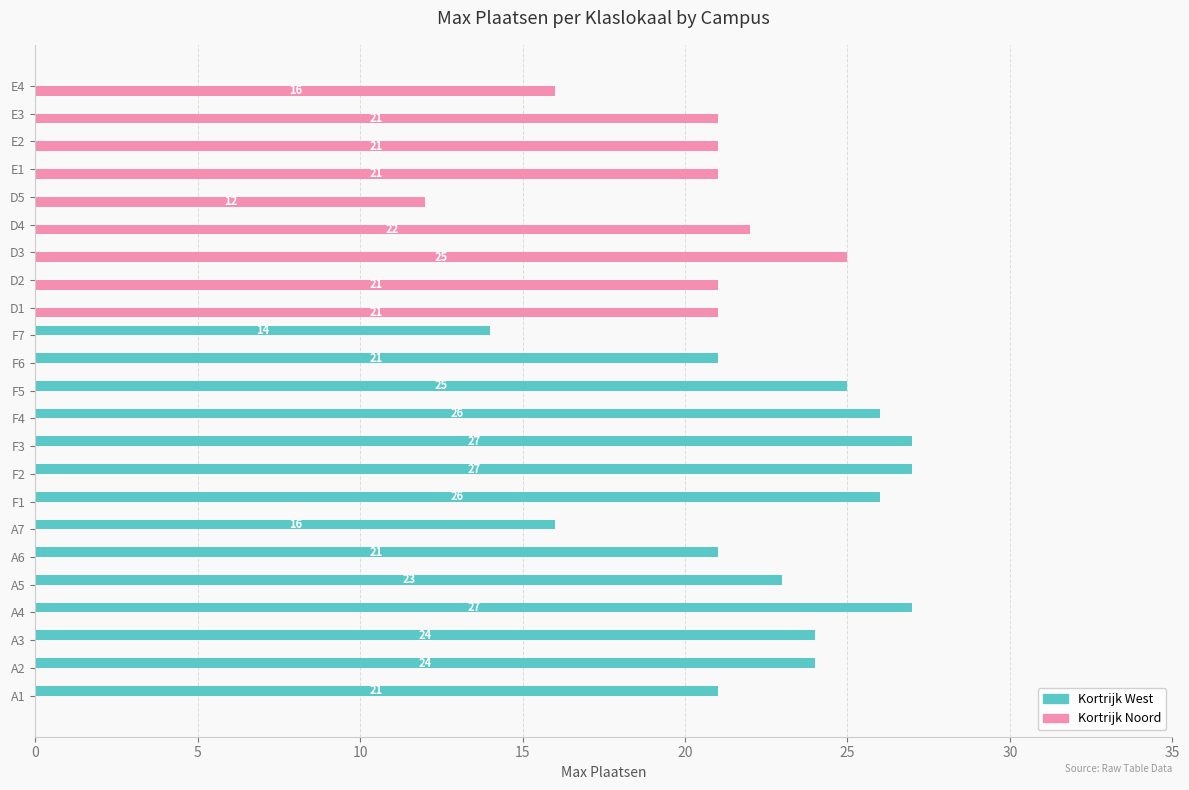

At which label is Kortrijk West closest to 13?

F7